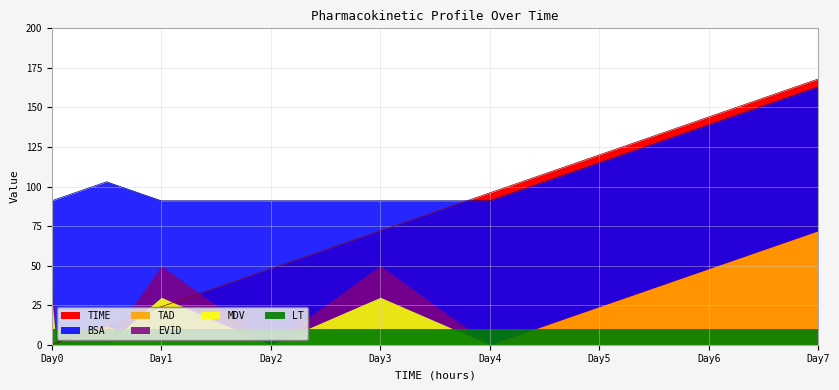

Which has a higher value, 0 or 2?

2